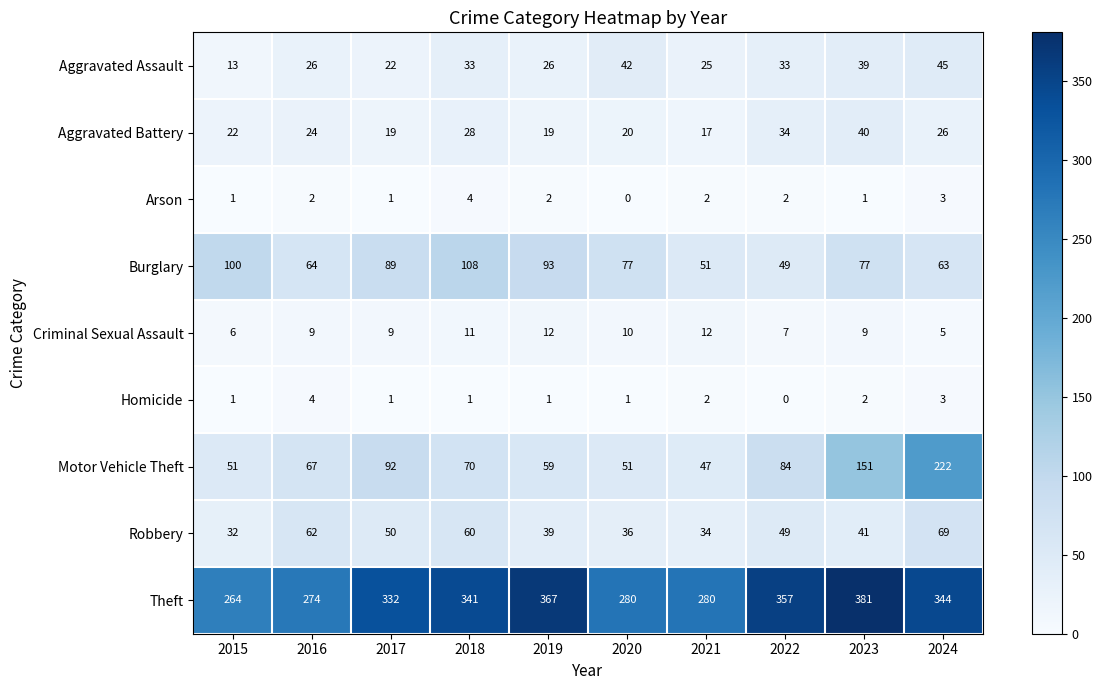

At 2020, list the series in order from largest to smallest.

Theft, Burglary, Motor Vehicle Theft, Aggravated Assault, Robbery, Aggravated Battery, Criminal Sexual Assault, Homicide, Arson